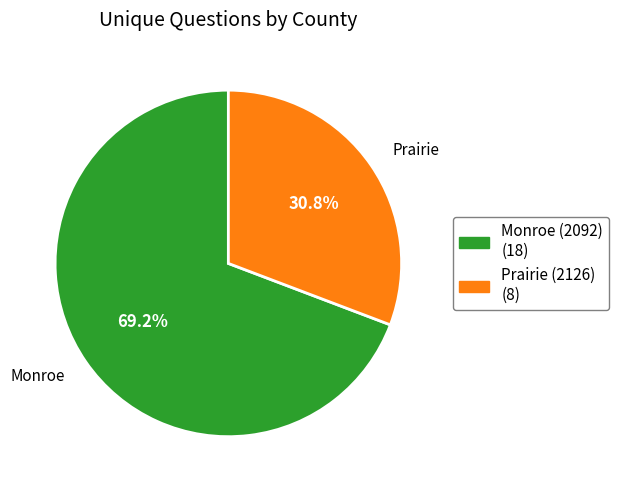

To the nearest percent, what is the combined percentage of Prairie (2126) and Monroe (2092)?

100%